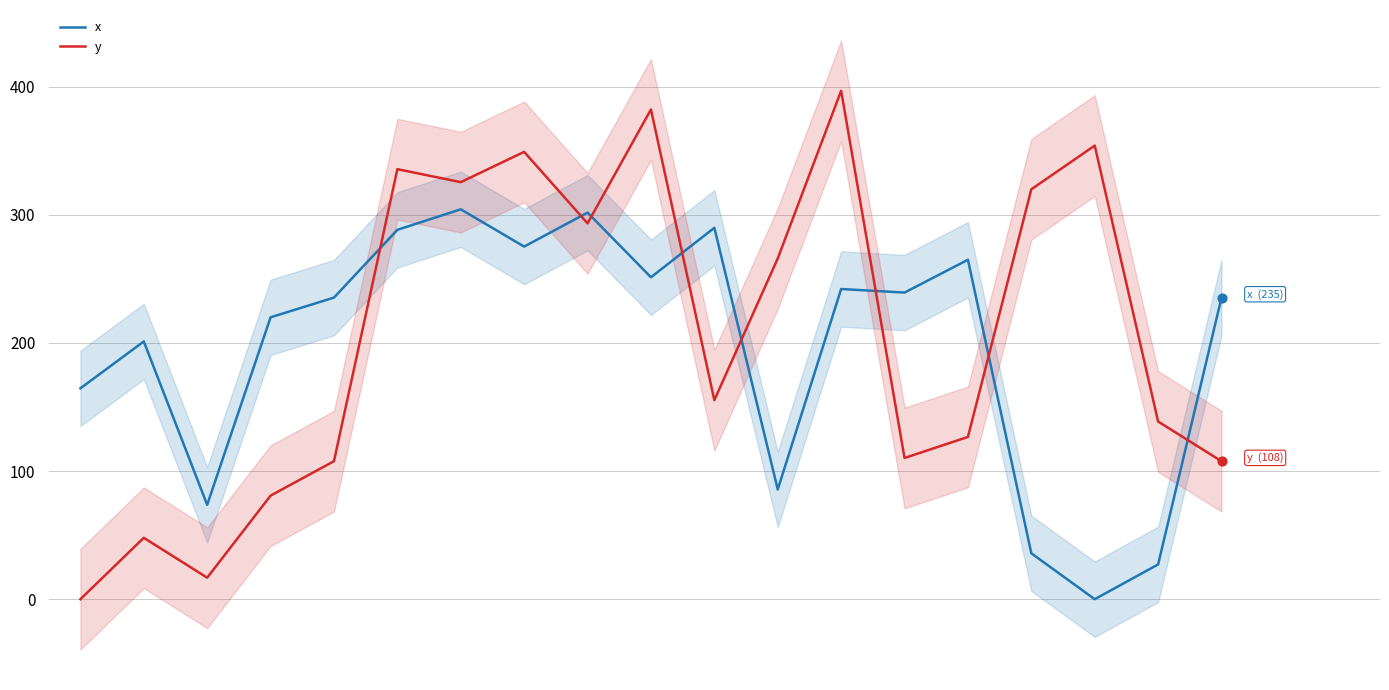

What are all the series names shown in the legend?

x, y